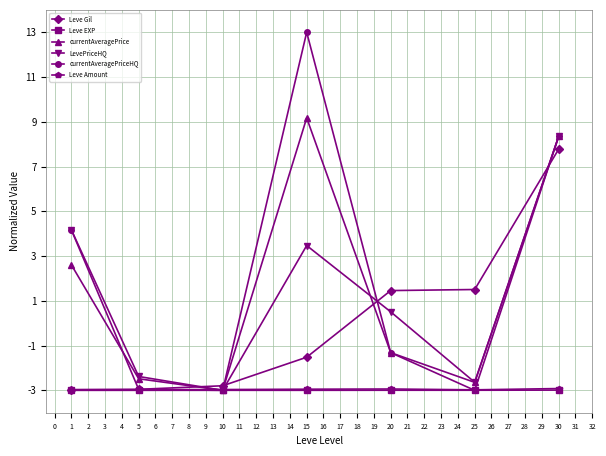

At which category does LevePriceHQ reach its first local valley?

10